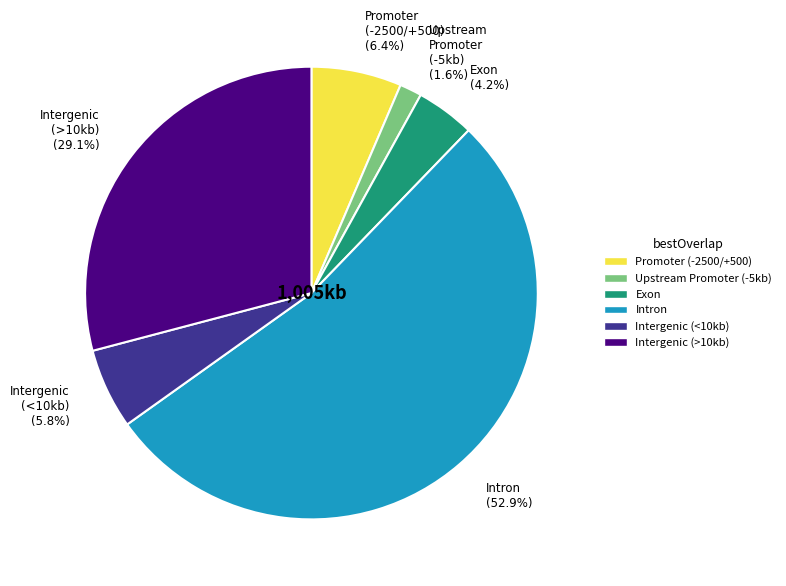

What is the total percentage of Intergenic (<10kb) and Intergenic (>10kb)?

34.9%